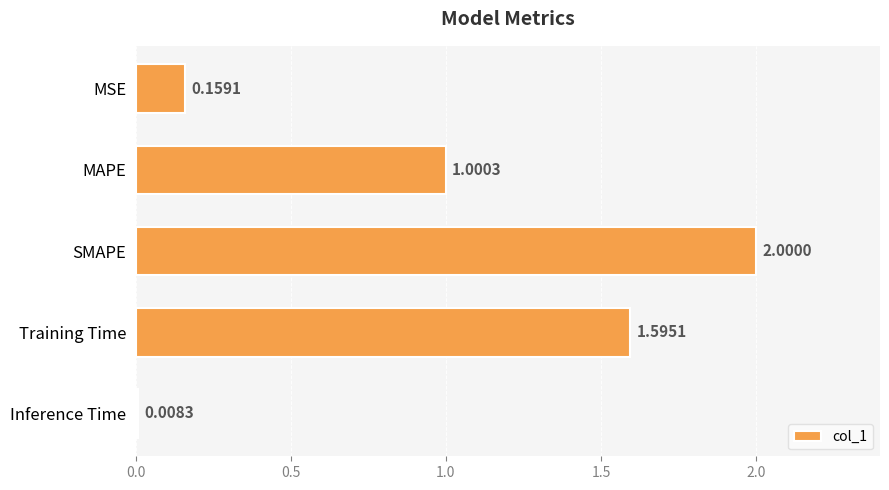

Which category has the highest value across all series?

SMAPE